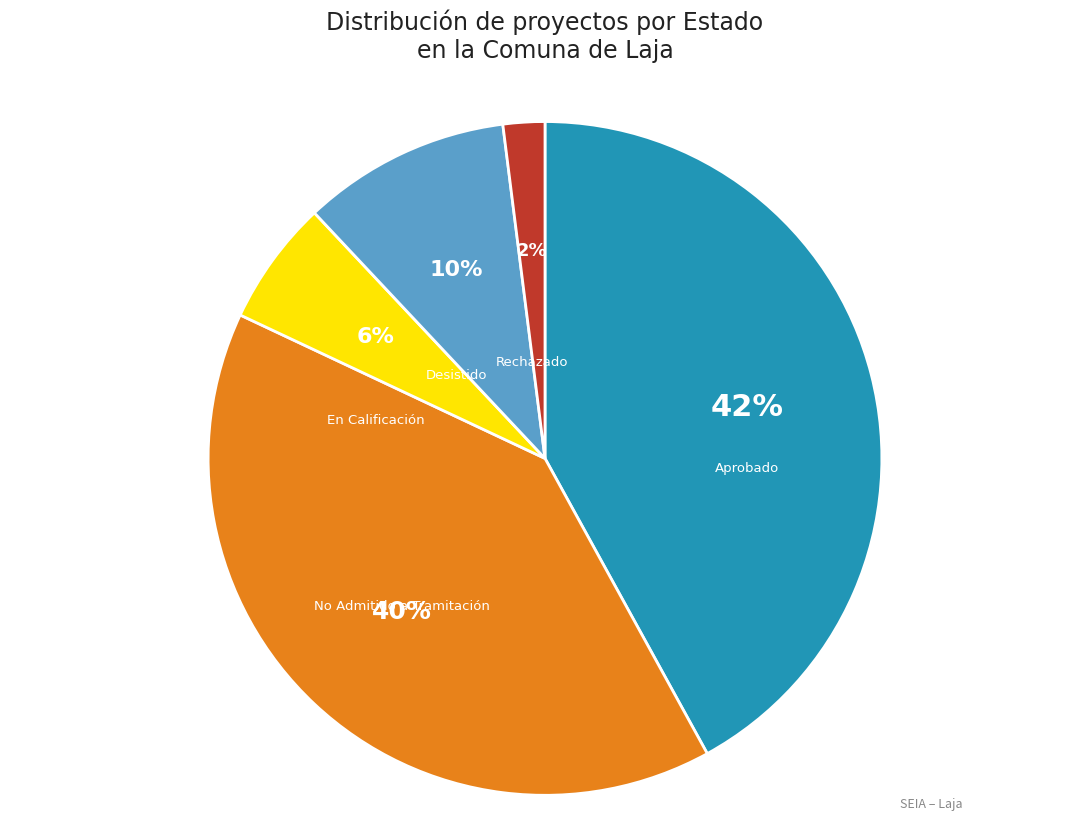

Is there any slice that represents more than half of the pie?

No